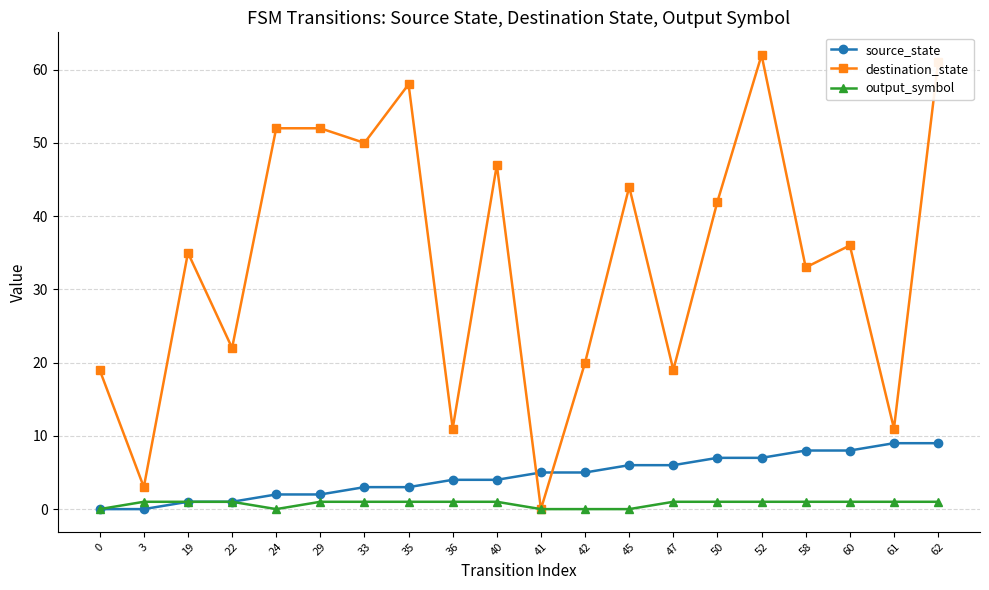

Which series ends up on top after the final intersection of source_state and destination_state?

destination_state